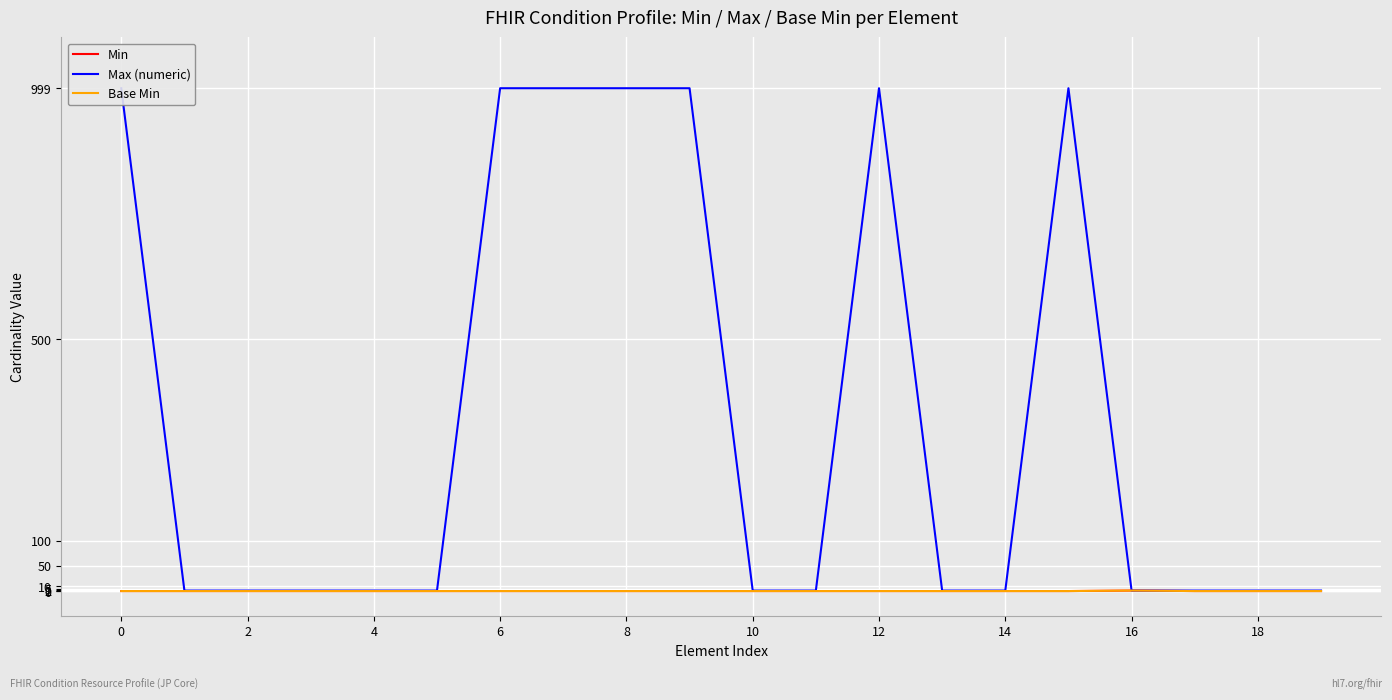

What is the approximate value of Max (numeric) at 14?

1